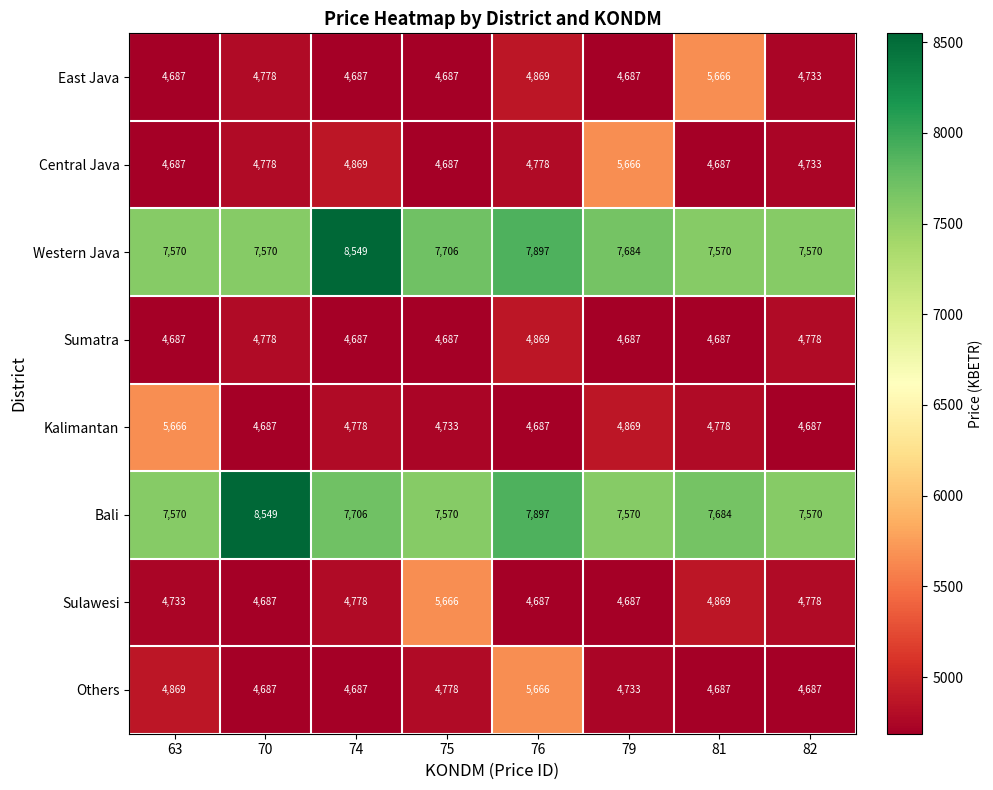

At how many categories does at least one series exceed 5647?

8